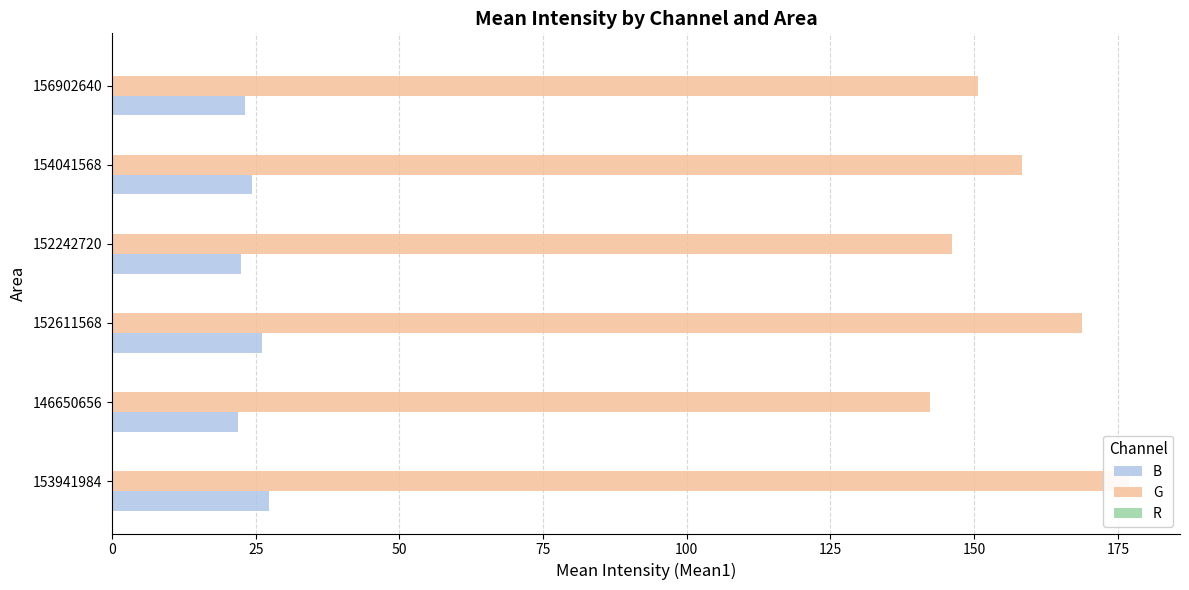

How many groups of bars are there?

6